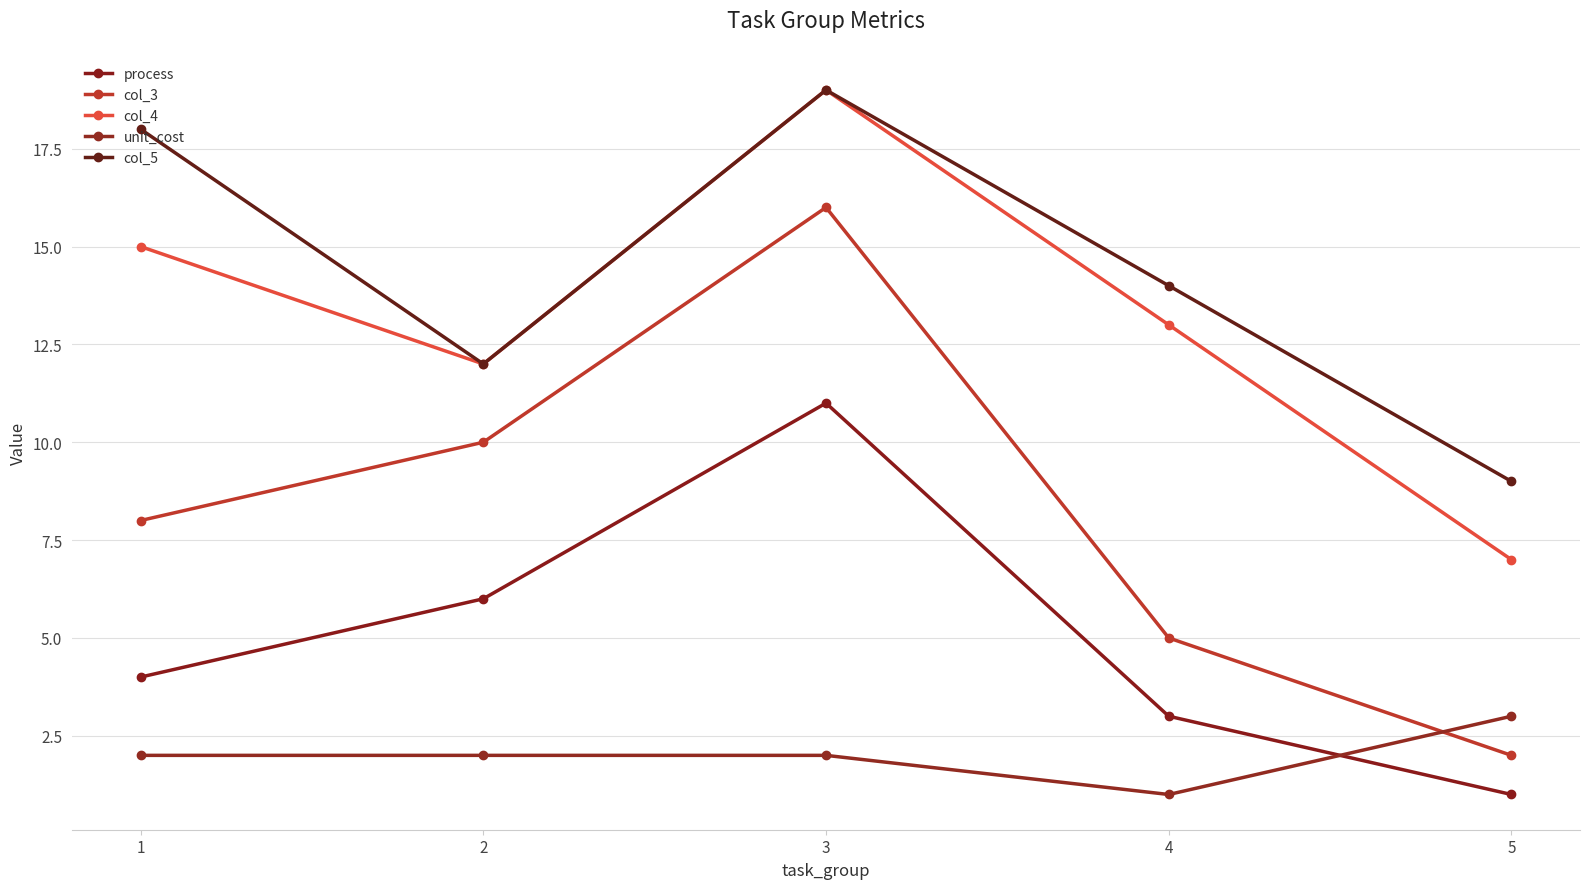

How many lines are shown in the chart?

5